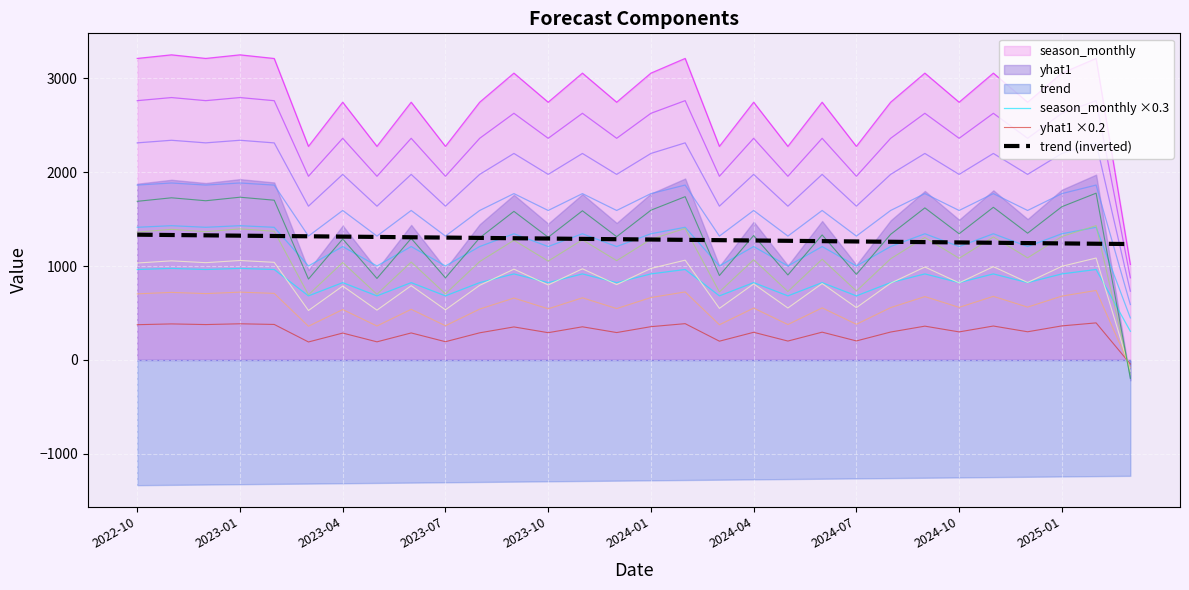

In season_monthly ×0.3, how many points are lower than both neighbors (excluding endpoints)?

11